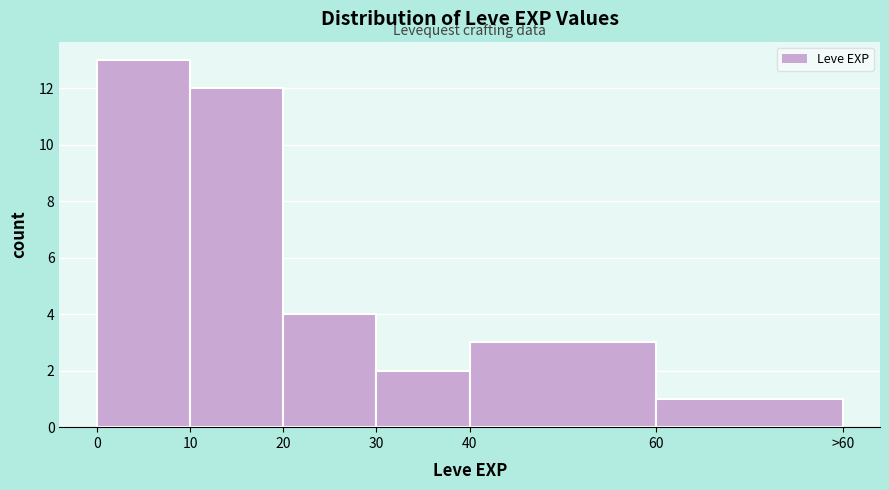

Reading left to right, transcribe all the data shown in this chart.

0=13	10=12	20=4	30=2	40=3	60=1